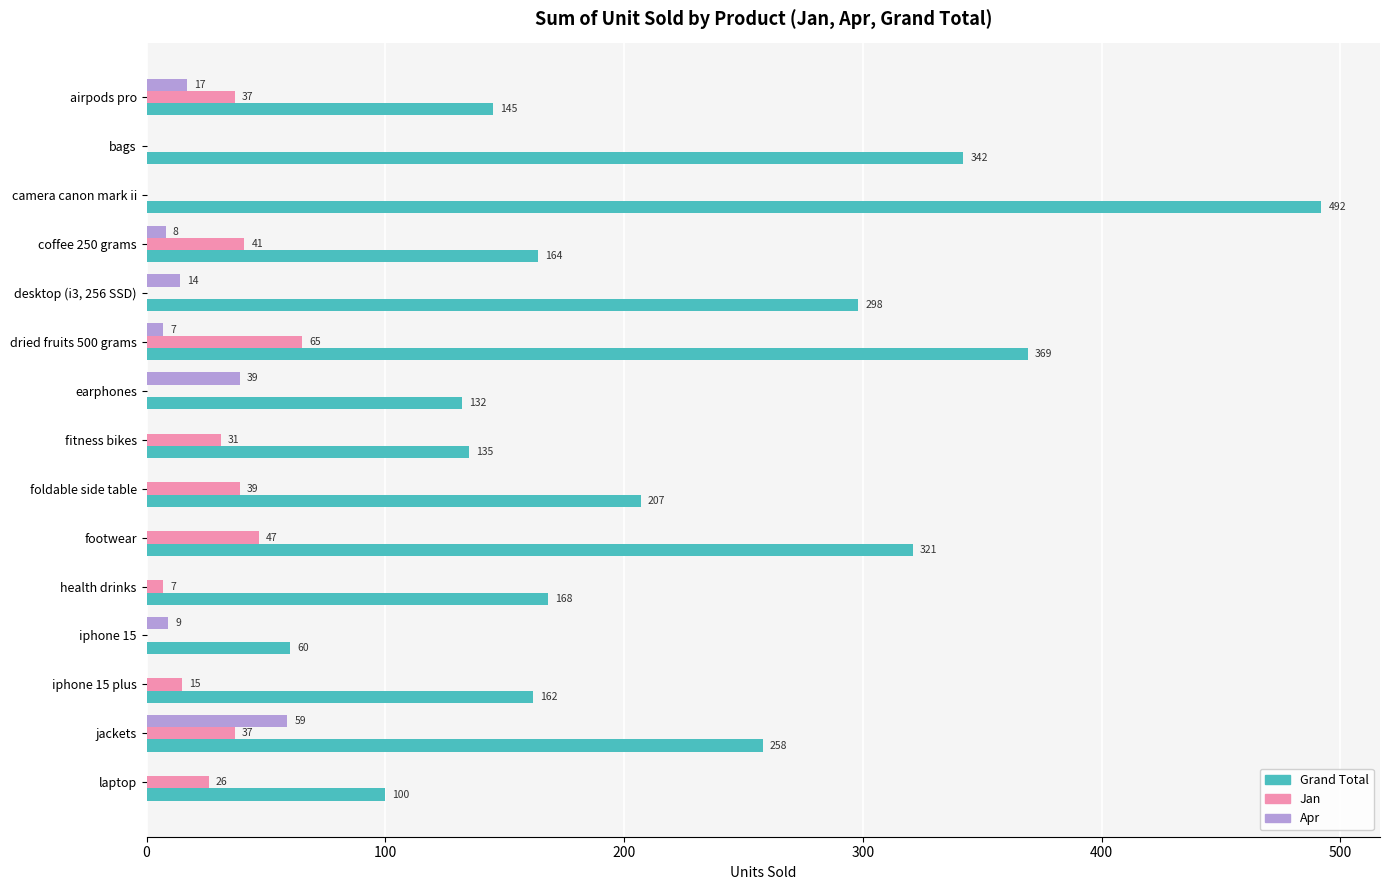

What is the total value across all series at airpods pro?

199